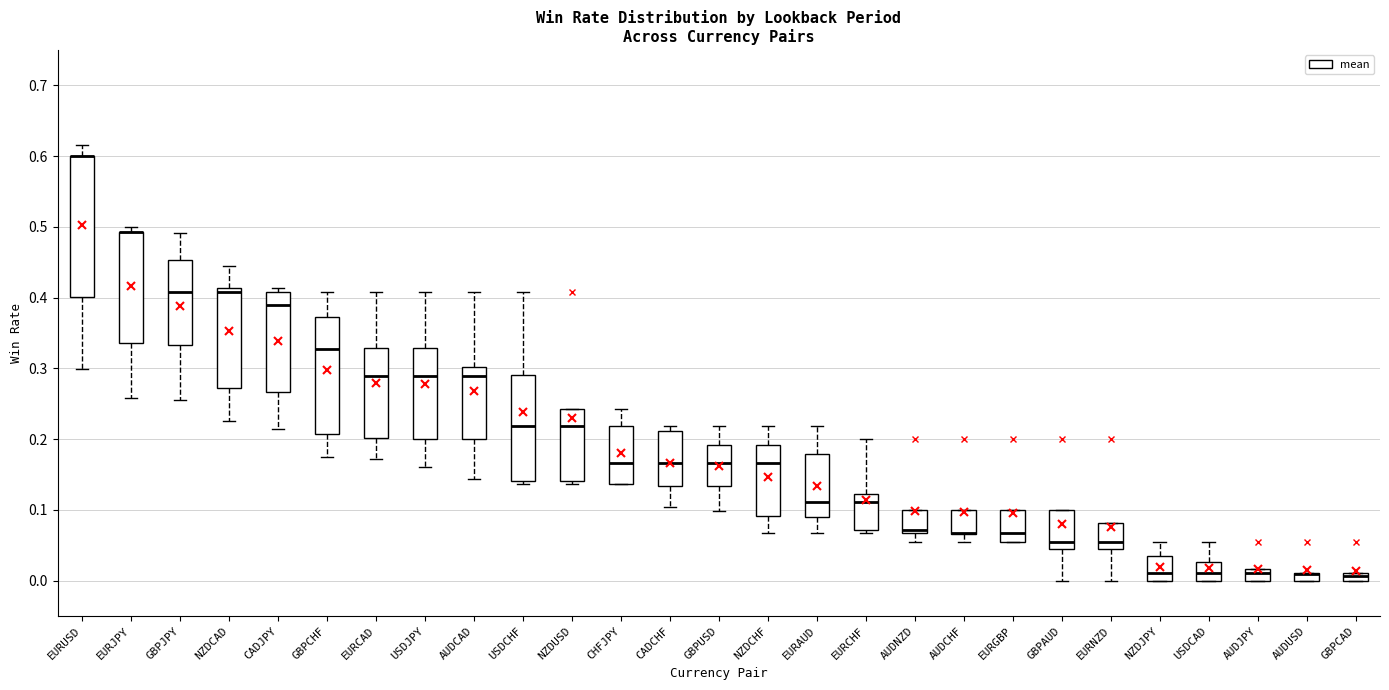

Comparing the boxes themselves (not the whiskers), which one is the tallest?

EURUSD